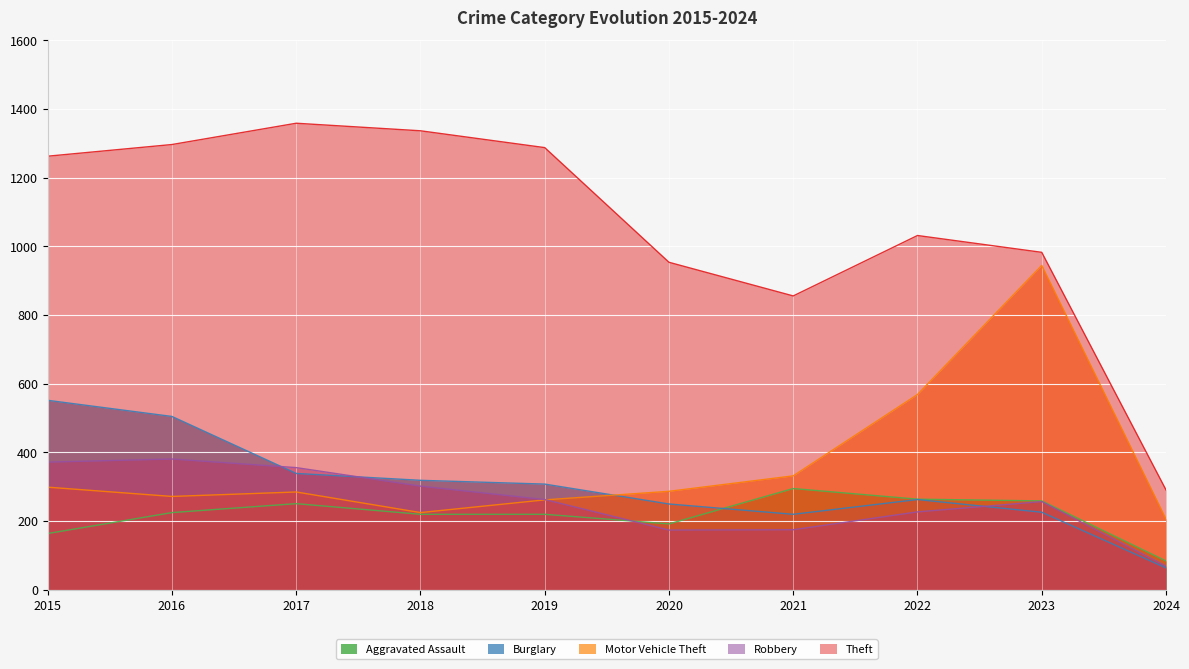

What is the approximate value of Theft at 2017, to the nearest 10?

1360